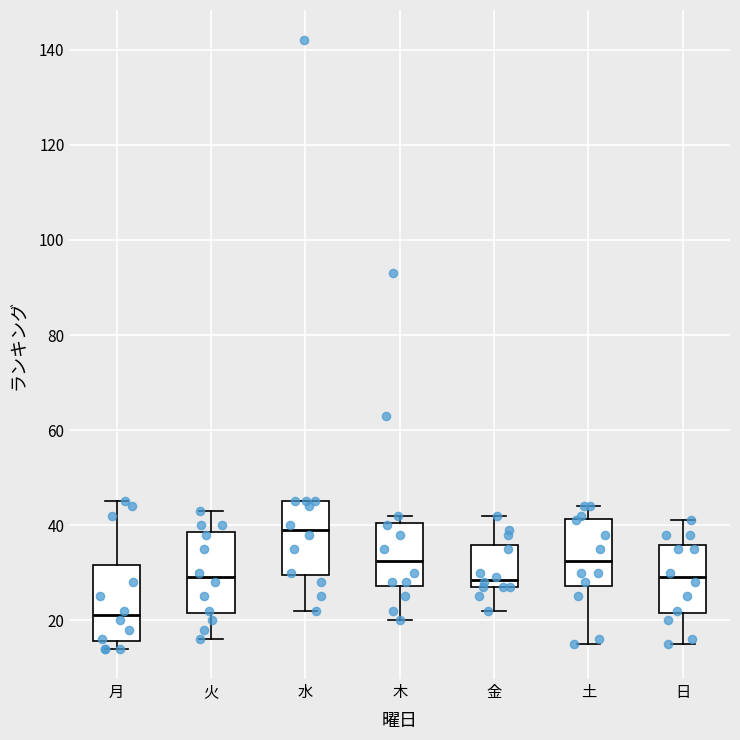

Where does the upper whisker of the box for 火 end on the y-axis? The values are not printed on the chart, so give them approximately, as read against the axis.

44